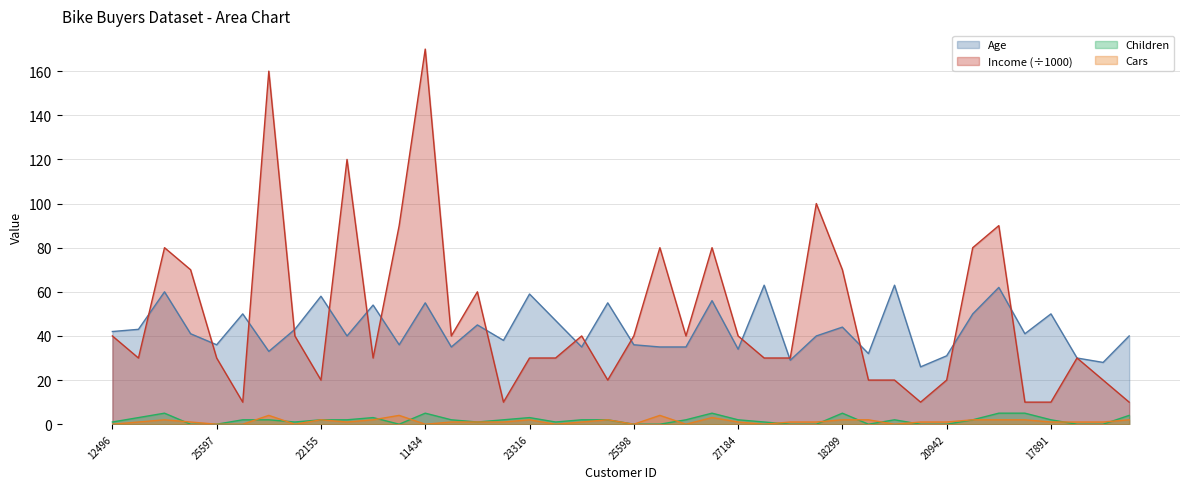

What position from the left is 27832?

38